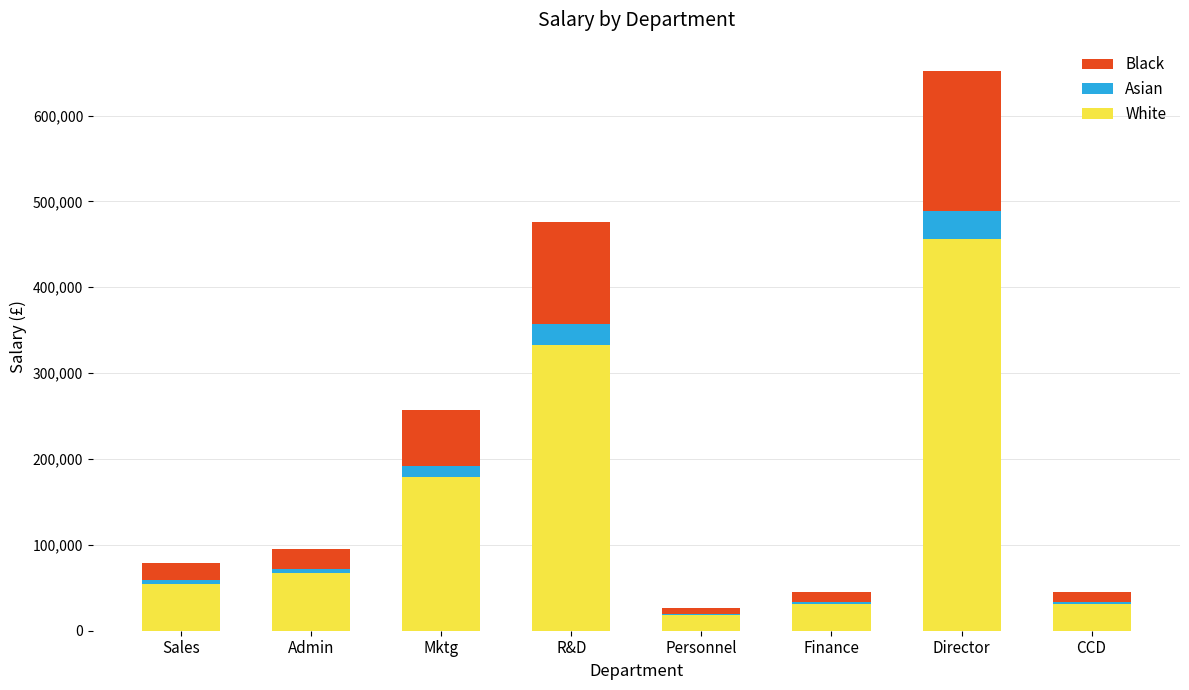

What is the maximum value for White?

456557.5